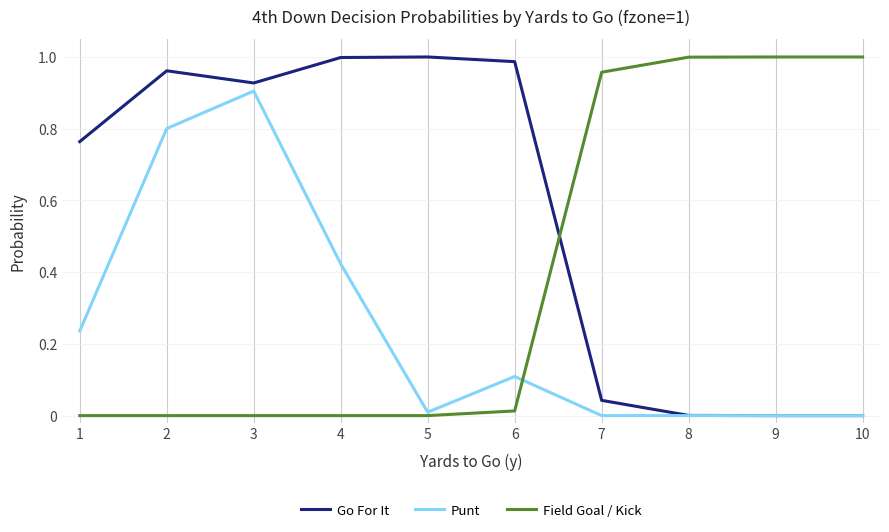

Does the chart have visible grid lines?

Yes